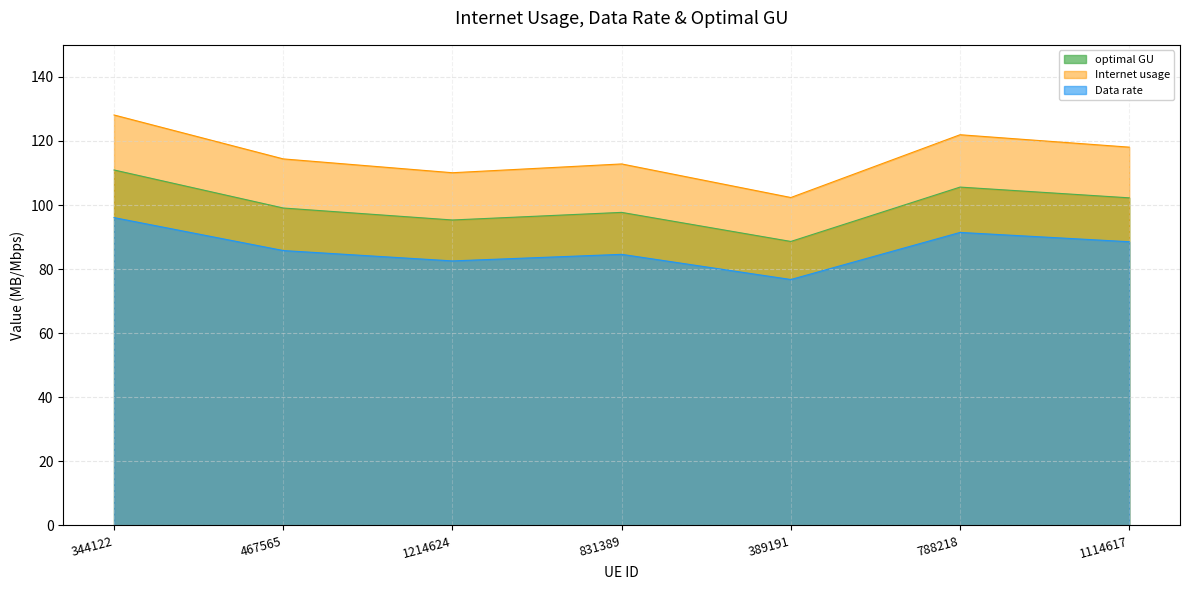

What is the difference between the optimal GU values at 1114617 and 1214624?

6.9